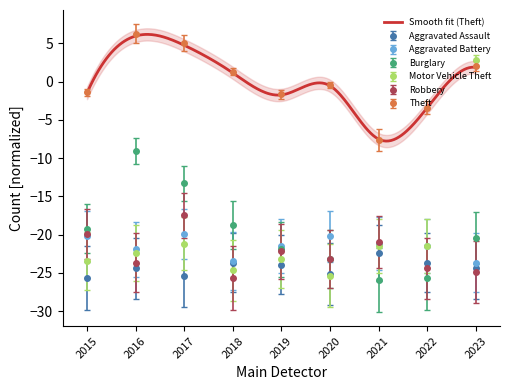

The Robbery series shows -17.5 at 2017. True or false?

True